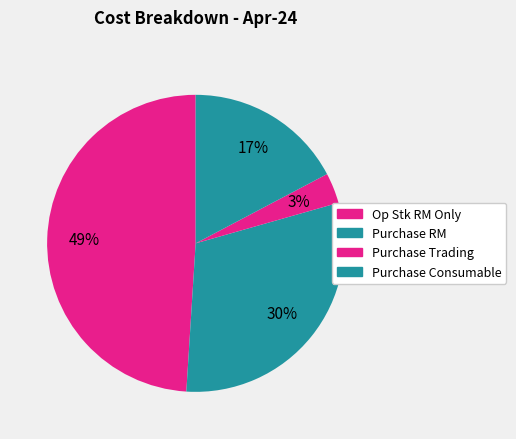

Approximately how many times larger is the value at Purchase Trading compared to Op Stk RM Only?

0.1